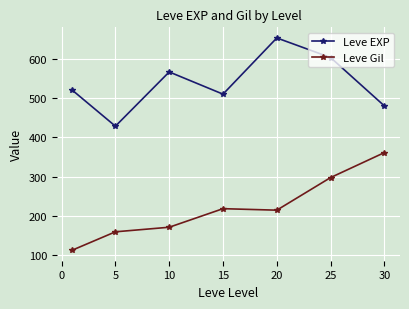

What is the value of the Leve EXP point at the 5th from the left?

653.3